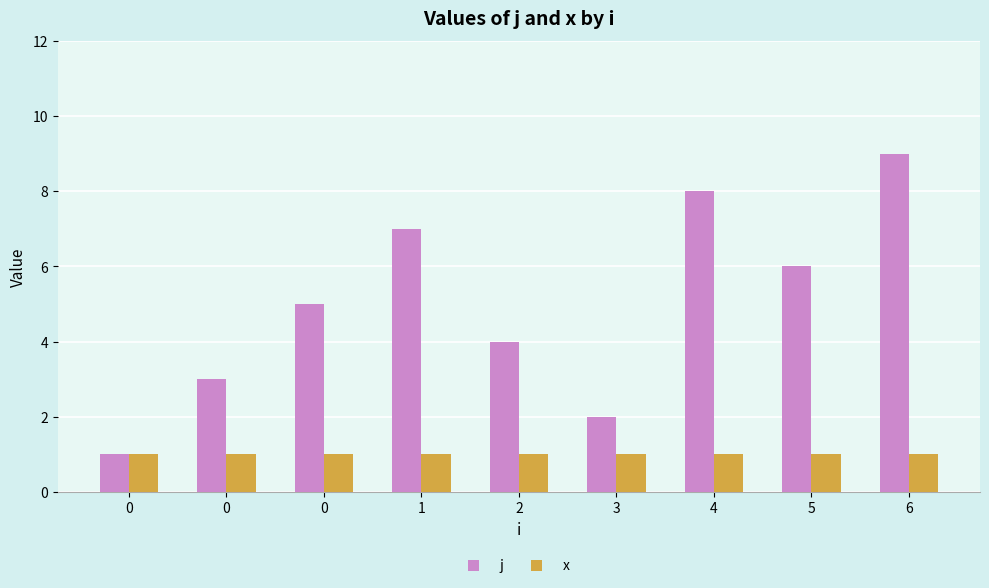

True or false: x has a value of 1 at 0.

True